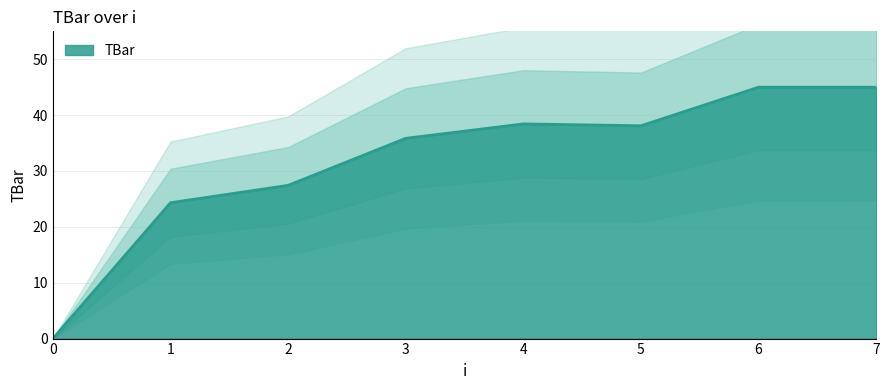

Rank the categories by value from highest to lowest.

6, 7, 4, 5, 3, 2, 1, 0